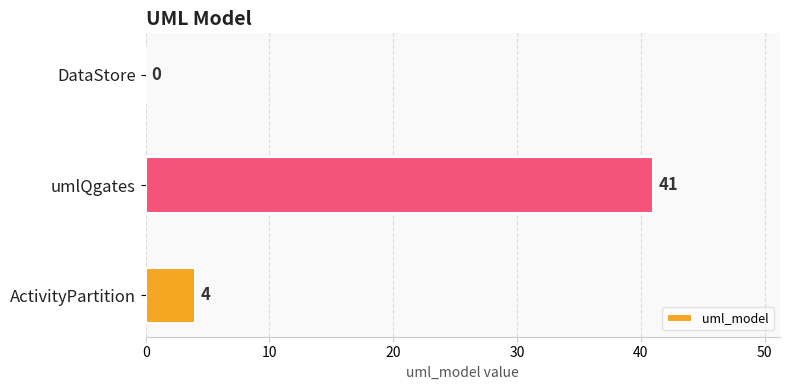

Which label corresponds to the largest value in the chart?

umlQgates